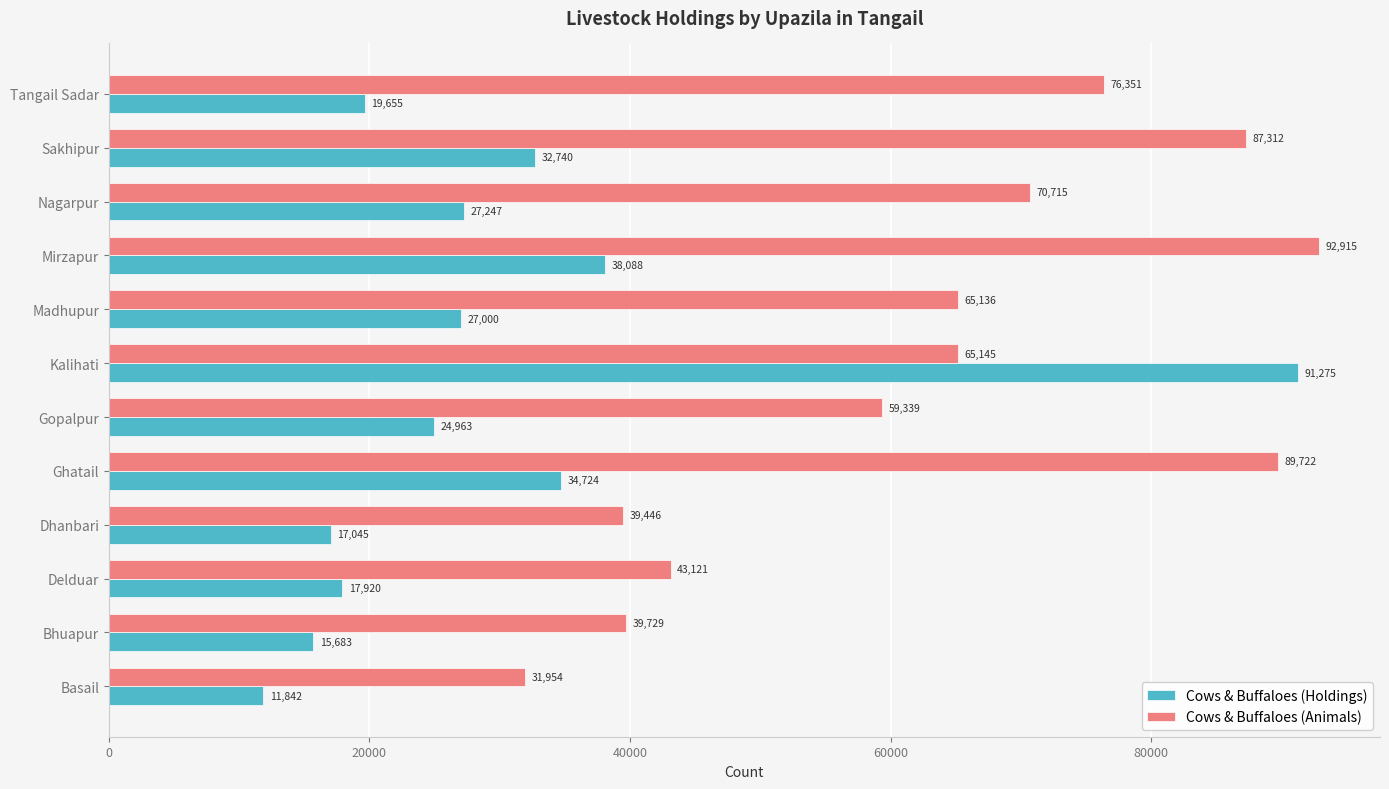

What is the spread (max minus min) of values at Delduar?

25201